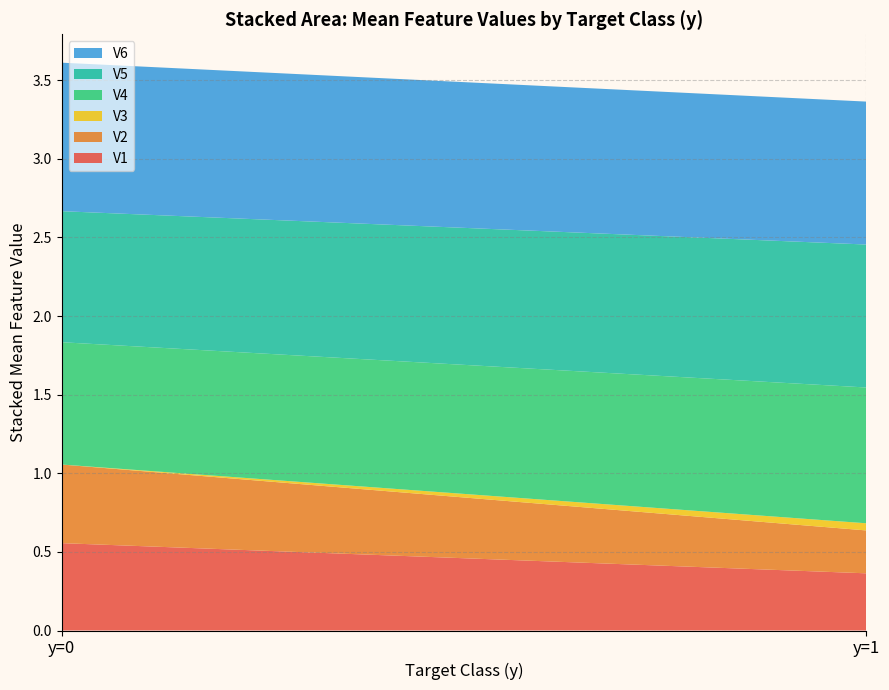

What is the total value across all series at y=0?

3.6